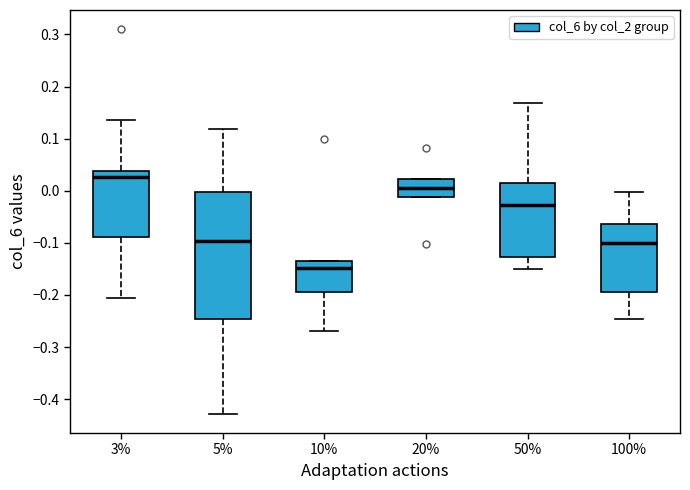

Which box is the tallest, from its lower edge to its upper edge?

5%